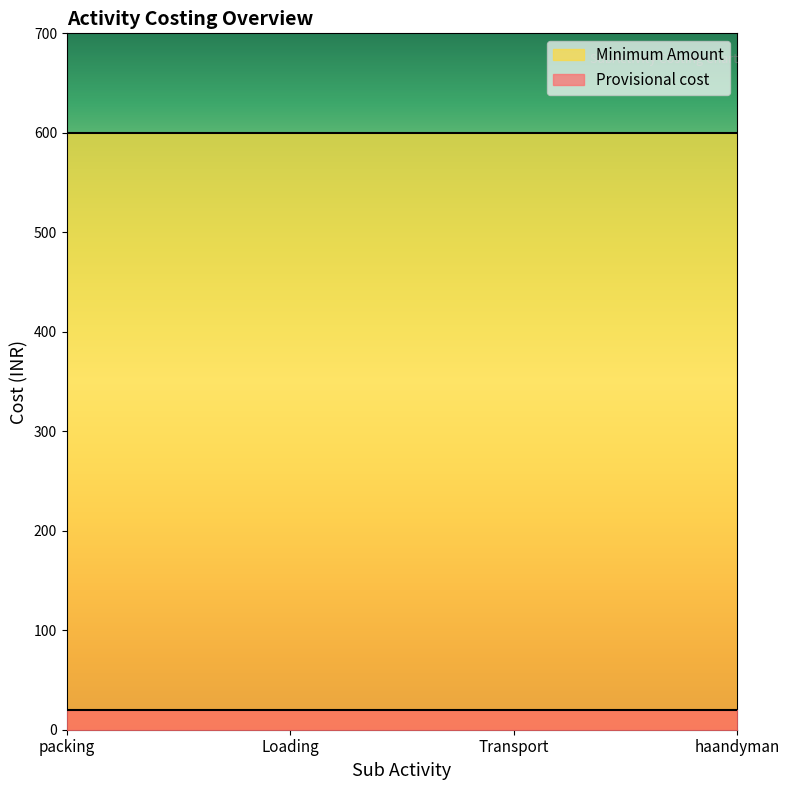

Which series has the largest range (max minus min)?

Provisional cost